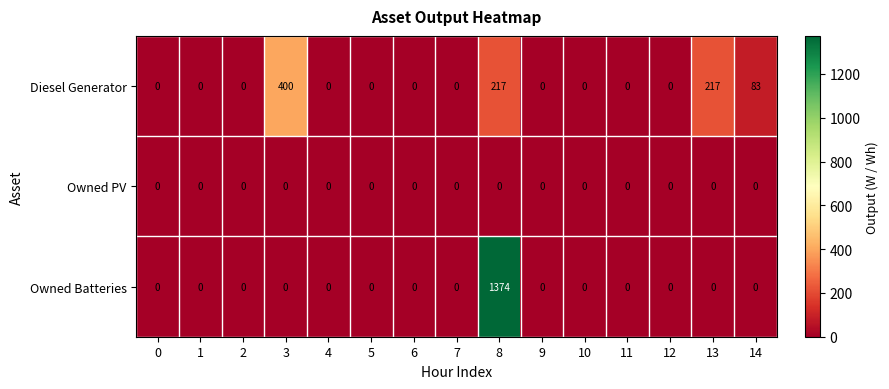

How many distinct data groups are displayed?

3